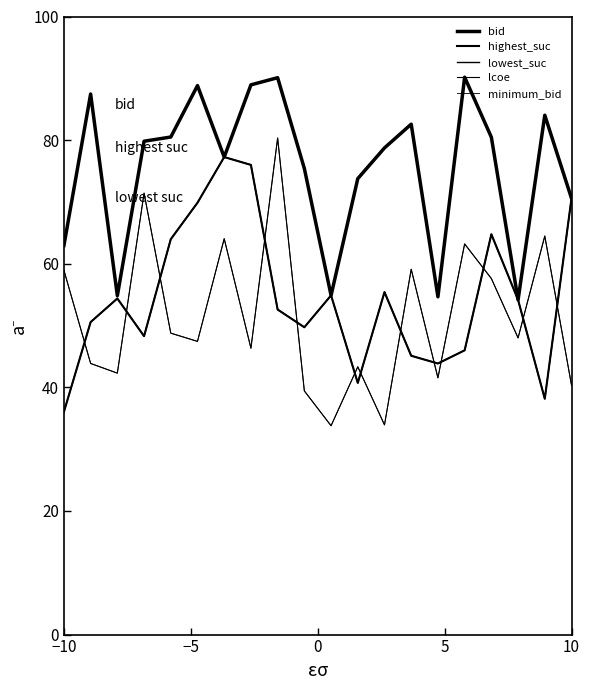

Does the chart have visible grid lines?

No